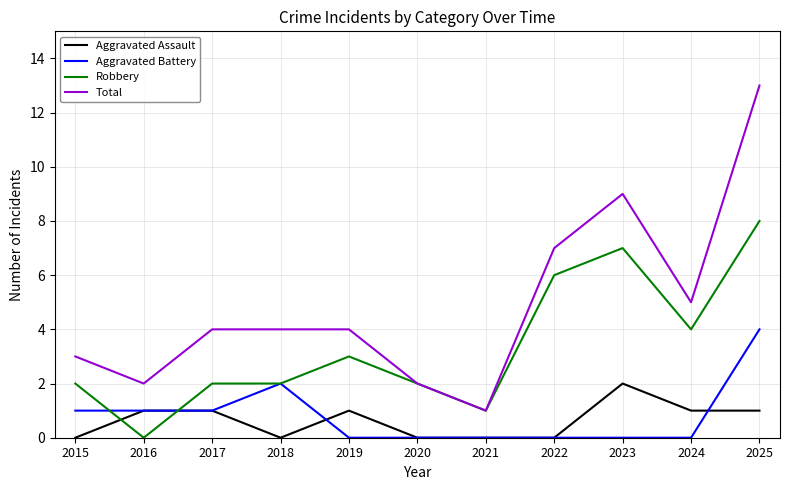

After their last crossing, which series has the higher values: Aggravated Assault or Robbery?

Robbery